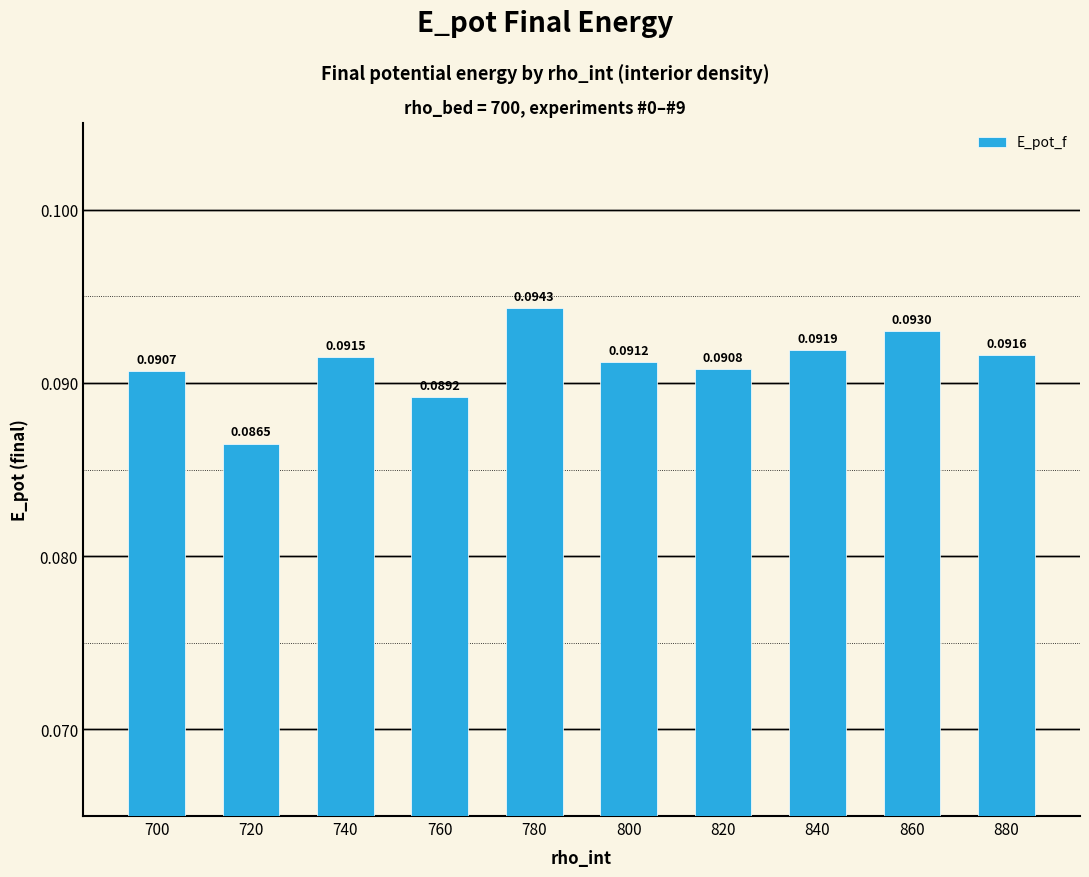

List the labels in order of value, smallest first.

720, 760, 700, 820, 800, 740, 880, 840, 860, 780